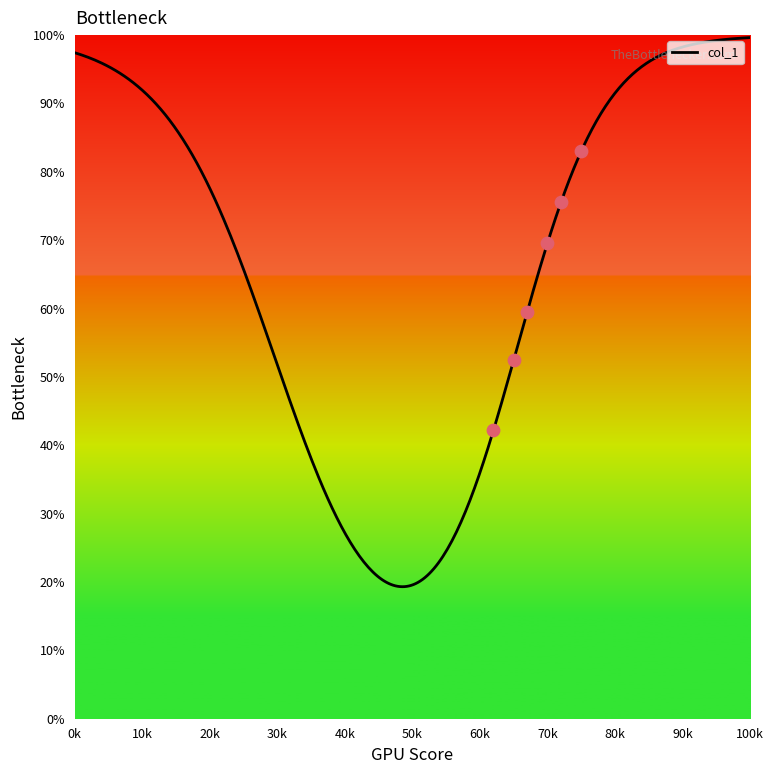

Approximately how many times larger is the value at 0 compared to 1?

1.0